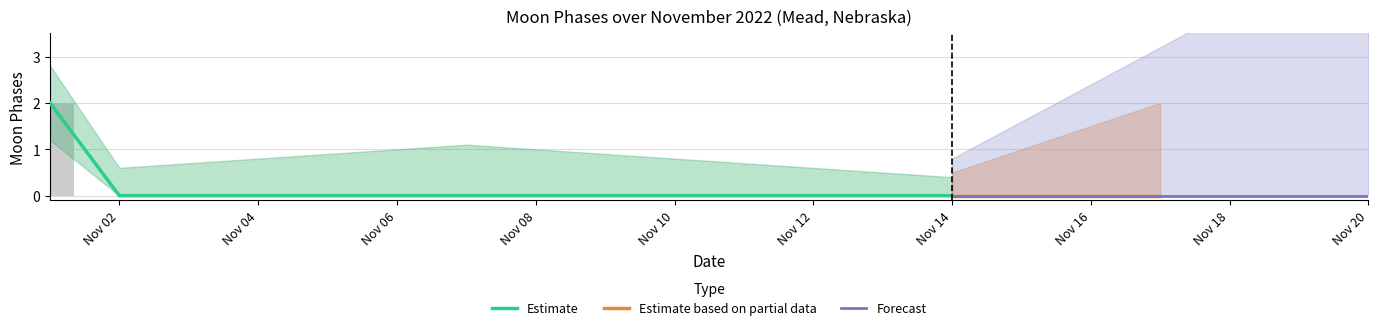

At which category is the sum across all series the highest?

2022-11-01